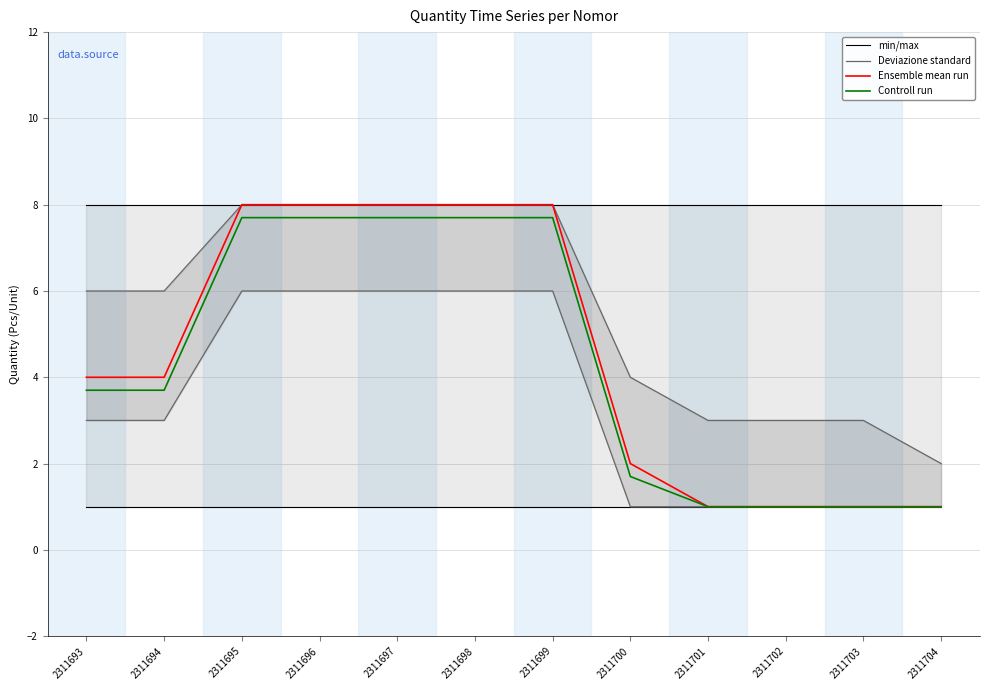

Count the Controll run values in the range 1 to 7.

7